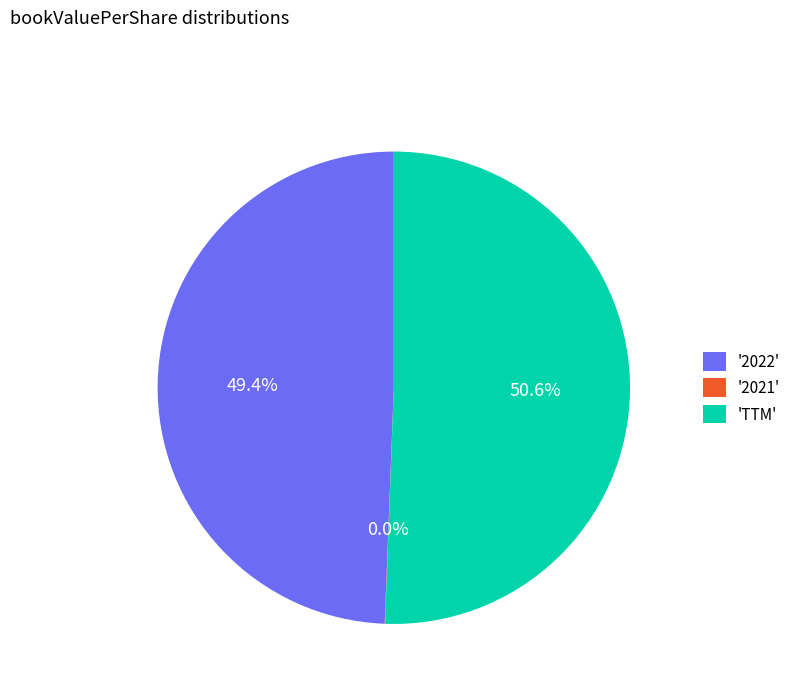

To the nearest percent, what is the average slice percentage?

33%